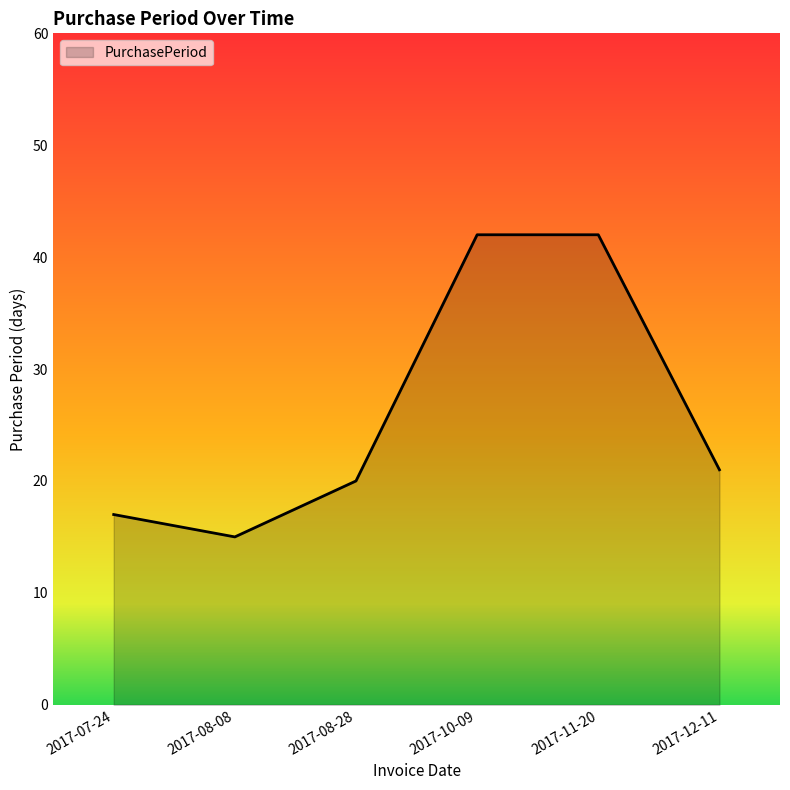

What position from the right is 2017-08-28?

4